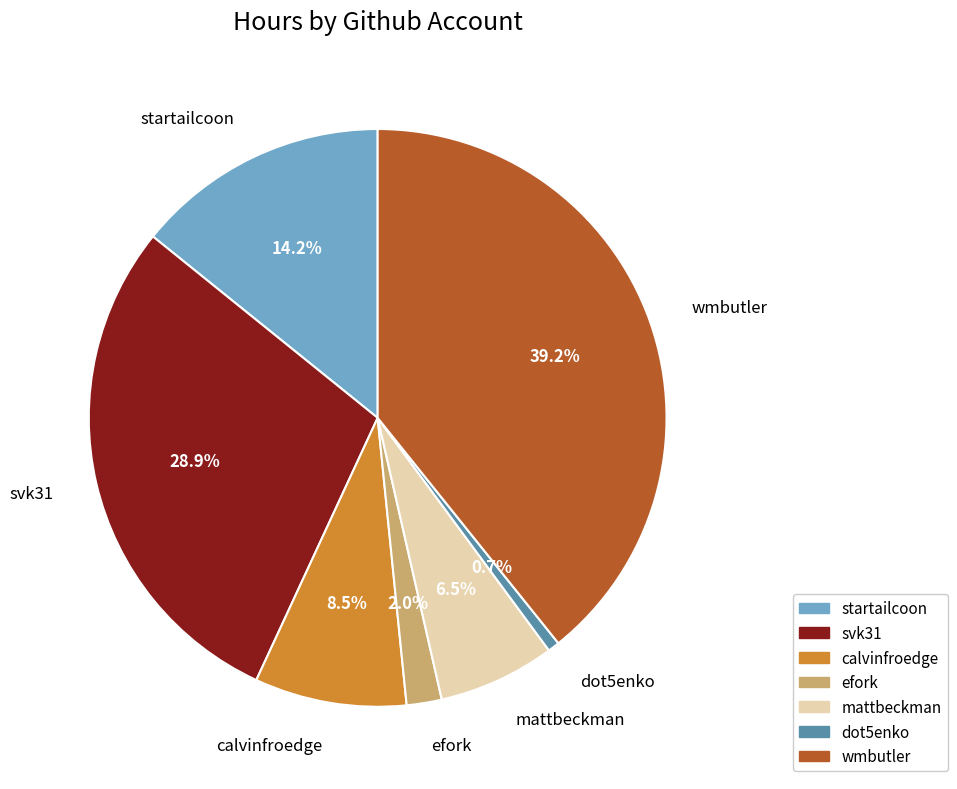

To the nearest percent, what is the difference between the dot5enko and startailcoon slice percentages?

14%